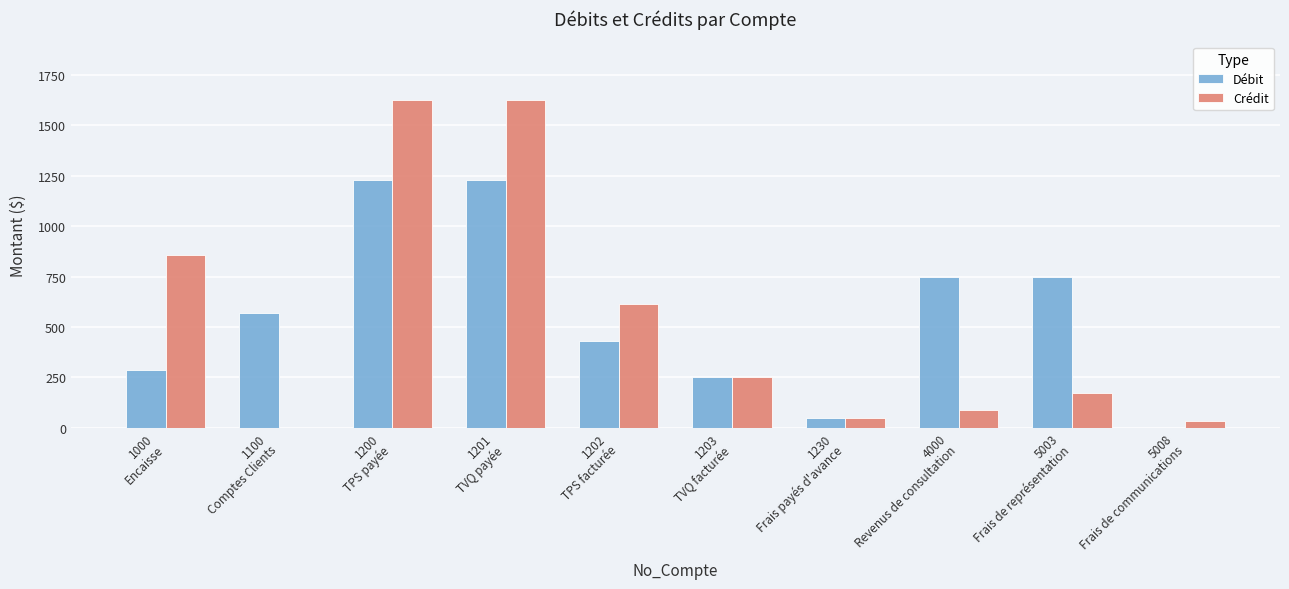

Which series has the largest total across all categories?

Débit